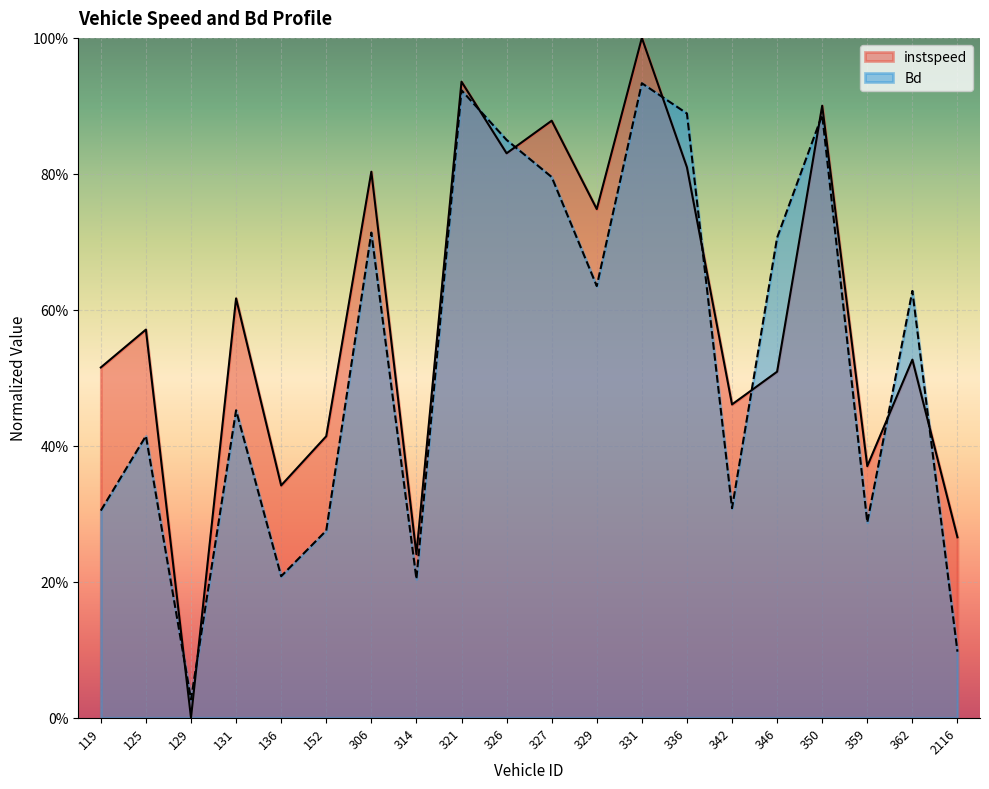

What is the difference between the maximum and minimum values in the instspeed series?

1.0